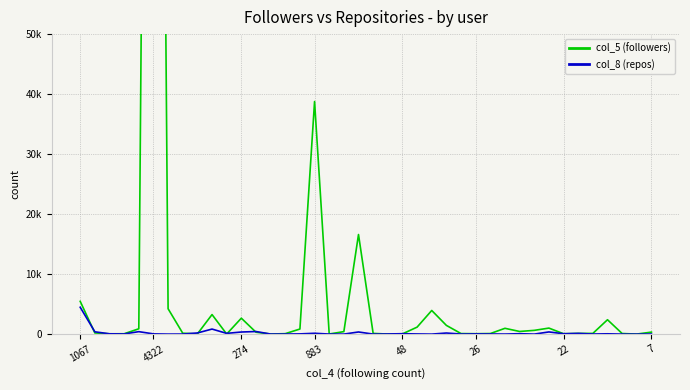

Reading left to right, transcribe all the data shown in this chart.

col_5 (followers): 5461	190	49	58	888	303635	4228	148	29	3257	11	2655	314	14	74	848	38769	17	414	16597	115	9	37	1163	3939	1453	89	66	92	966	440	625	1003	60	111	116	2395	97	6	333
col_8 (repos): 4474	382	51	26	408	38	1	7	190	840	123	349	430	9	11	36	137	9	1	354	0	24	66	28	0	180	9	35	20	9	66	0	361	60	118	14	50	0	0	12